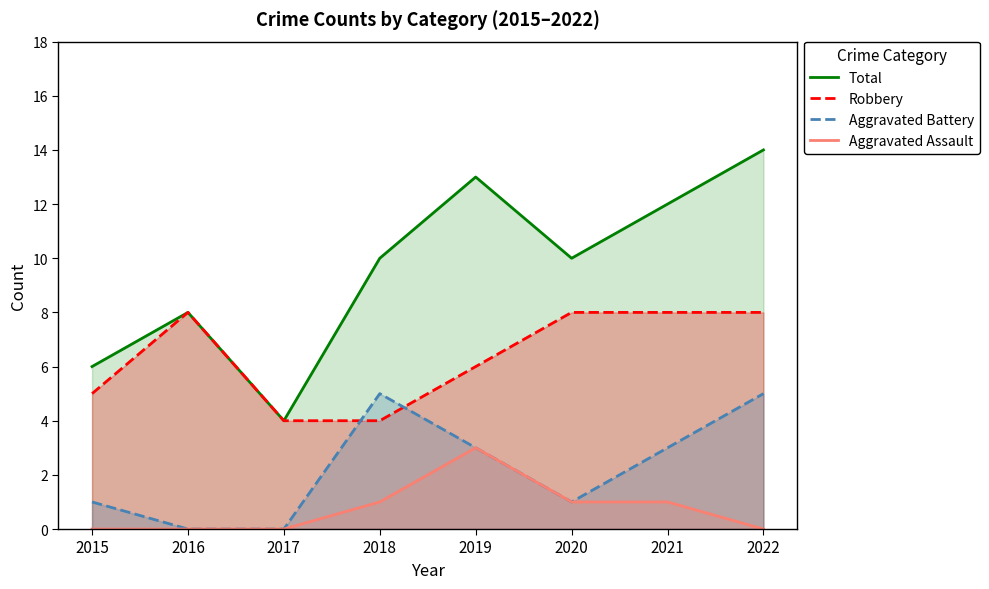

Does the chart have visible grid lines?

No